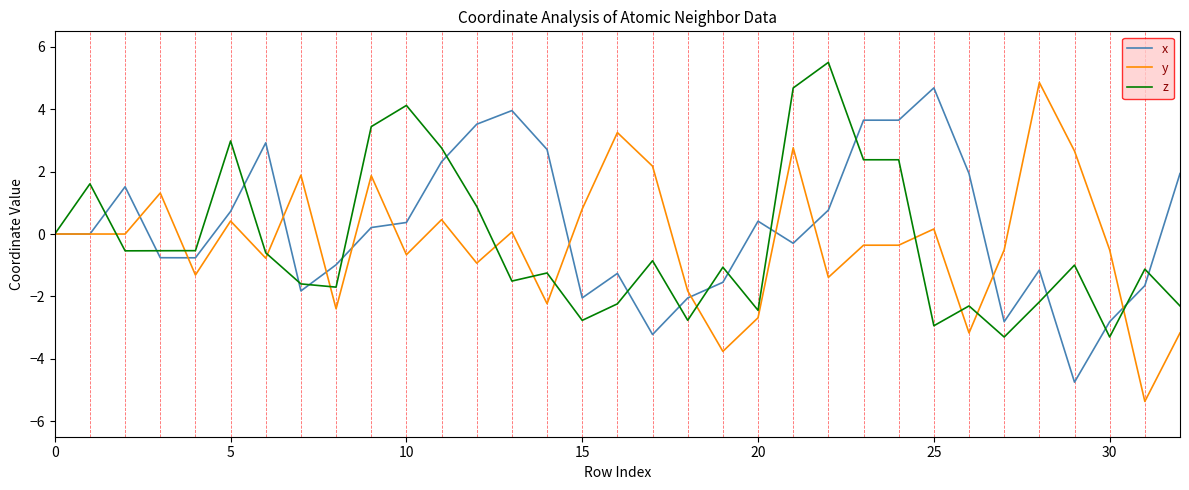

Which series has the largest range (max minus min)?

y